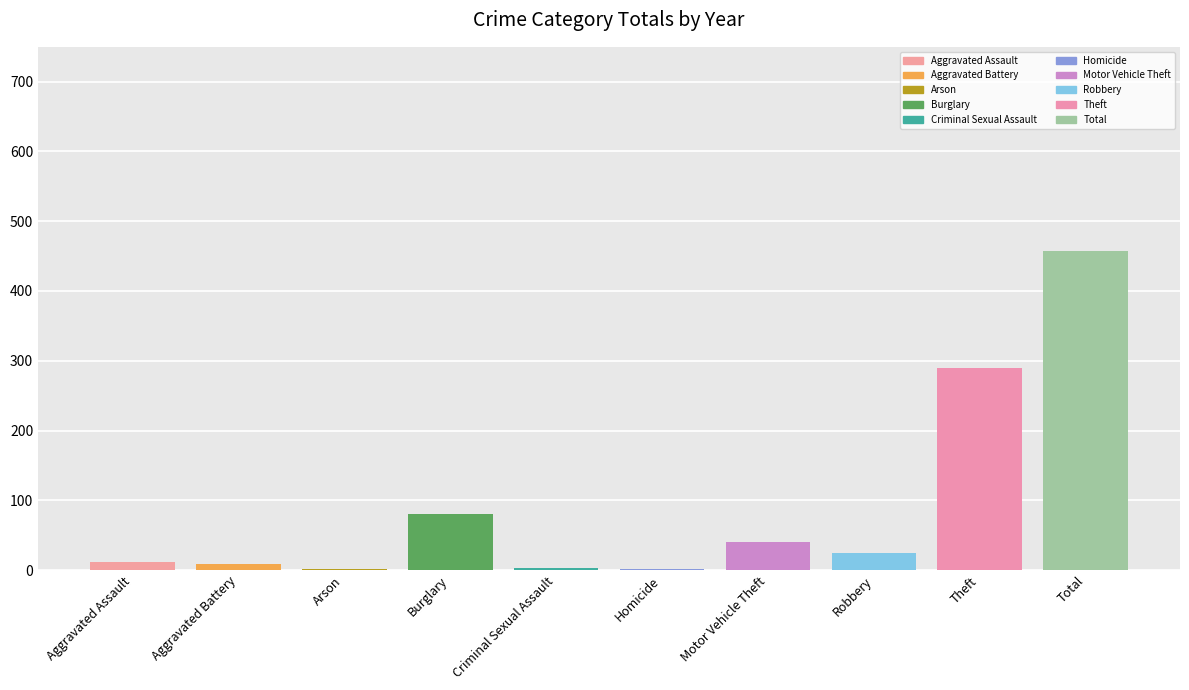

How many series are shown in this chart?

1